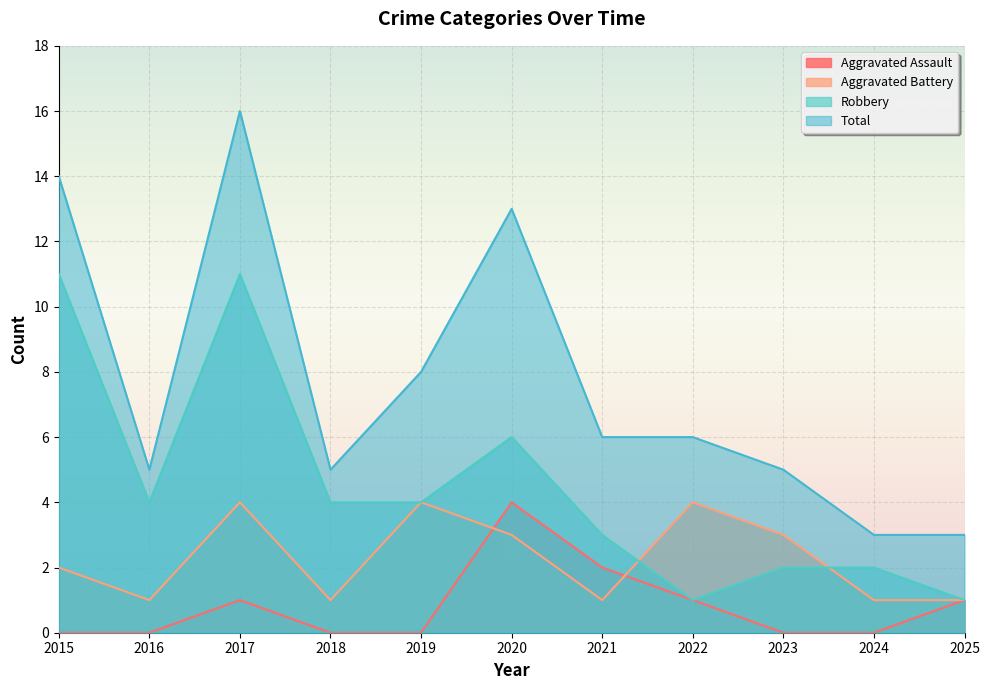

What is the sum of the Aggravated Assault values at 2022 and 2016?

1